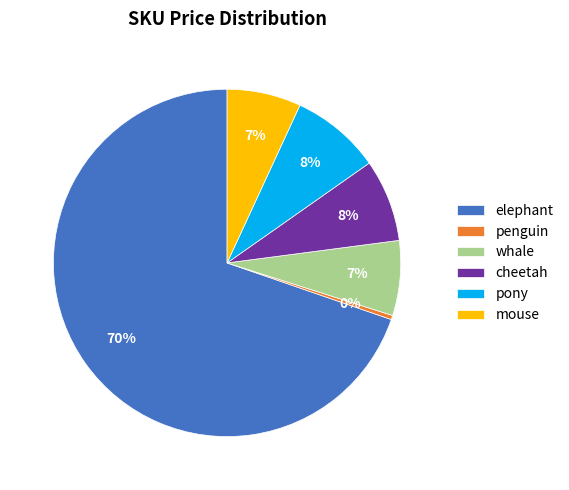

How many segments does this pie chart have?

6